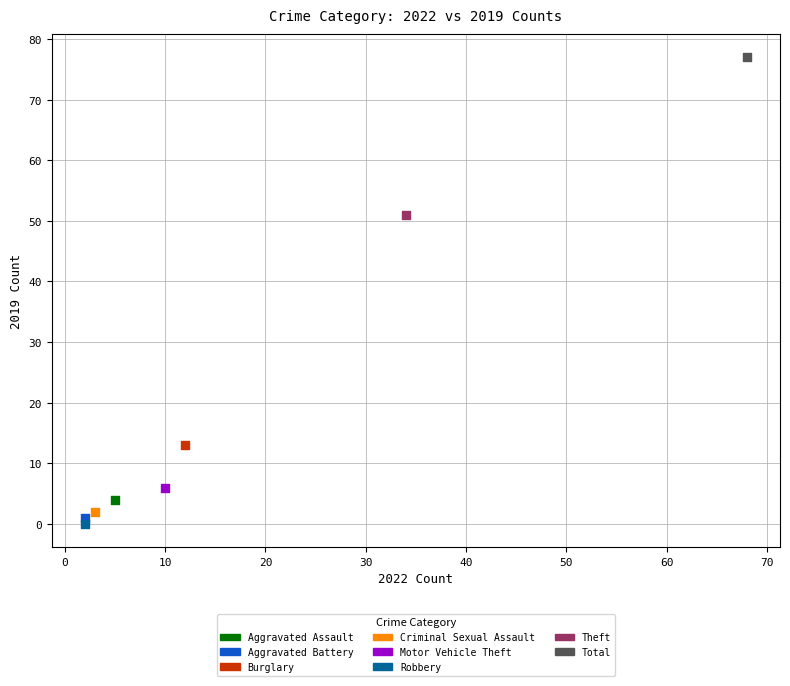

Which series contains the lowest Y value?

Robbery